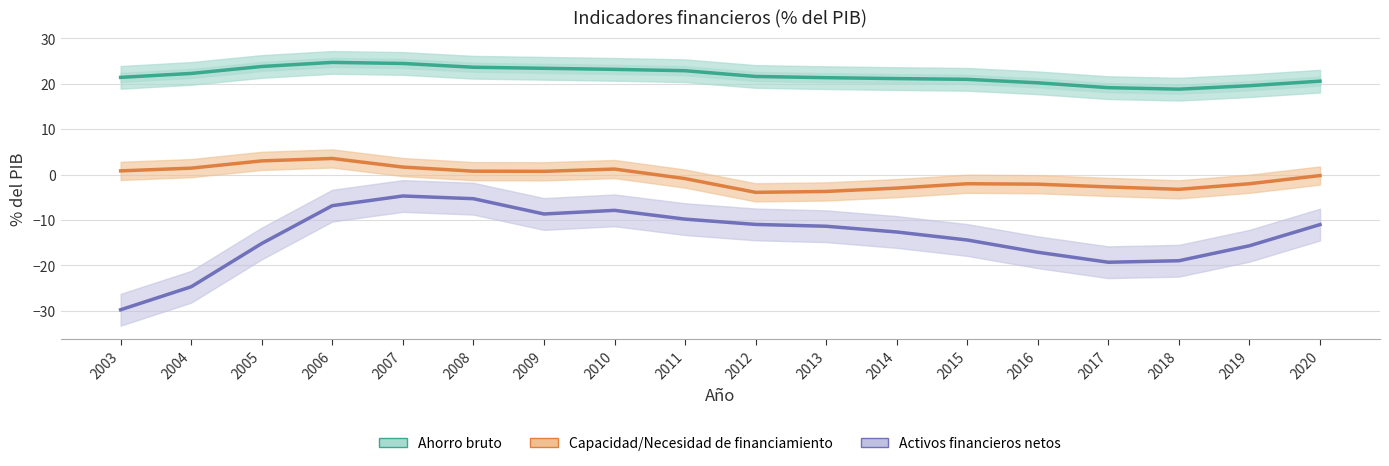

What is the value of the Activos financieros netos point at the 6th from the left?

-5.3